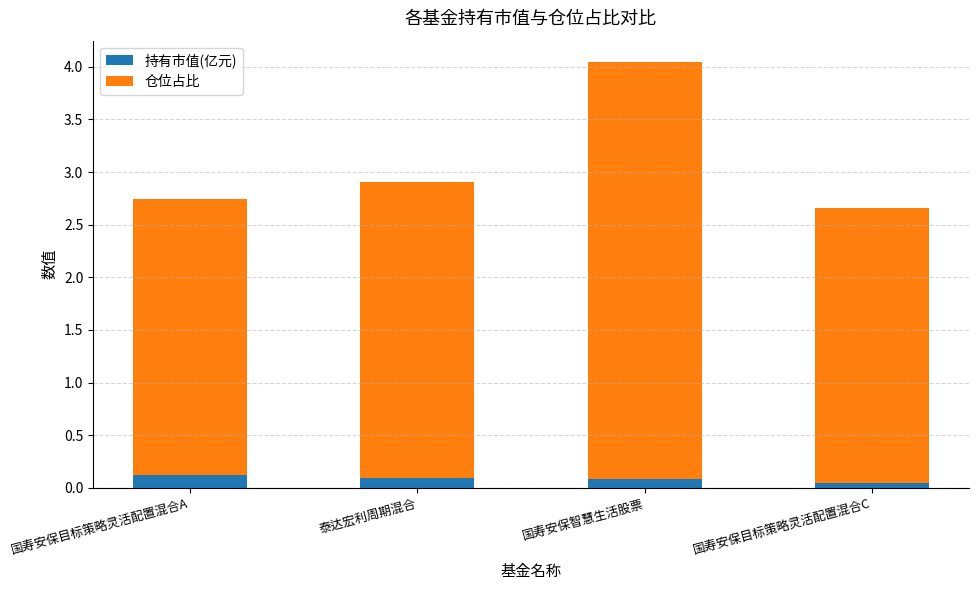

The value of 持有市值(亿元) at 国寿安保智慧生活股票 is 0.1. True or false?

True